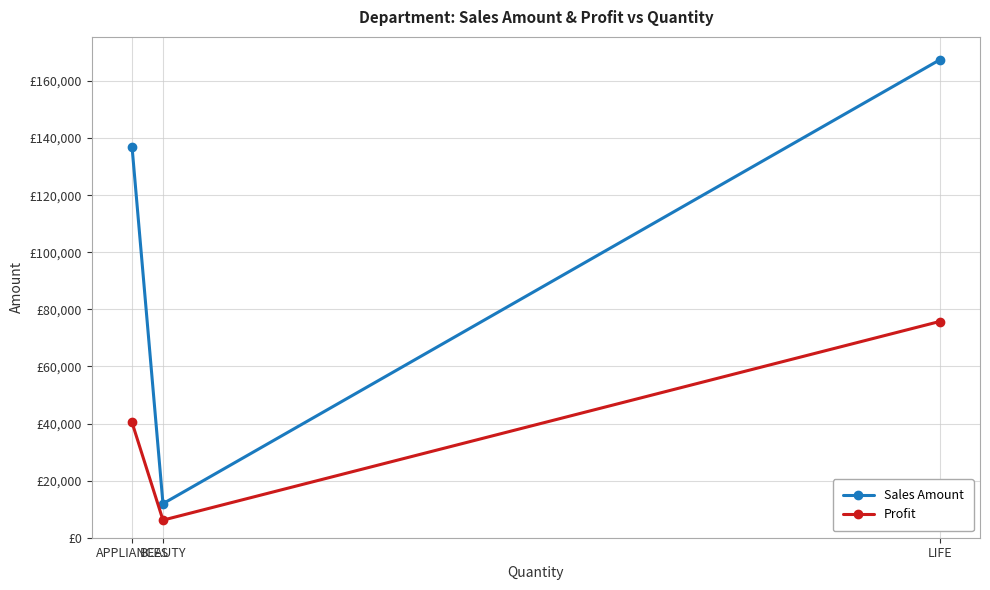

What is the spread (max minus min) of values at APPLIANCES?

96571.7